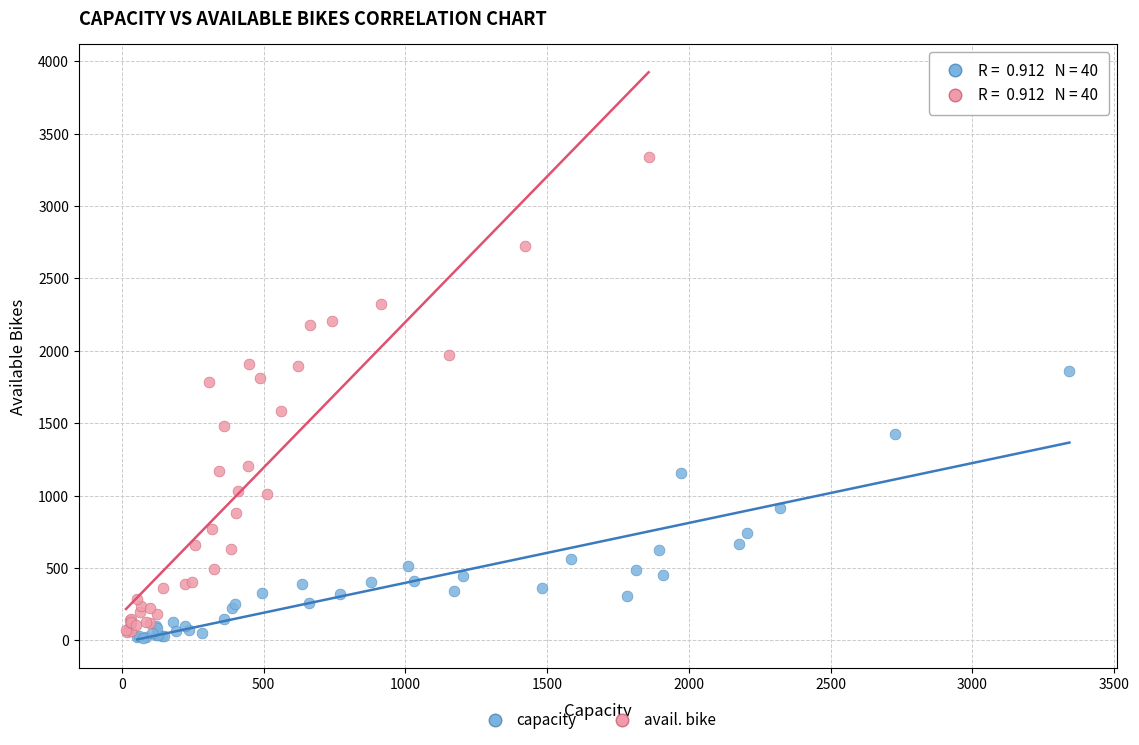

Which series has the widest spread of Y values?

avail. bike